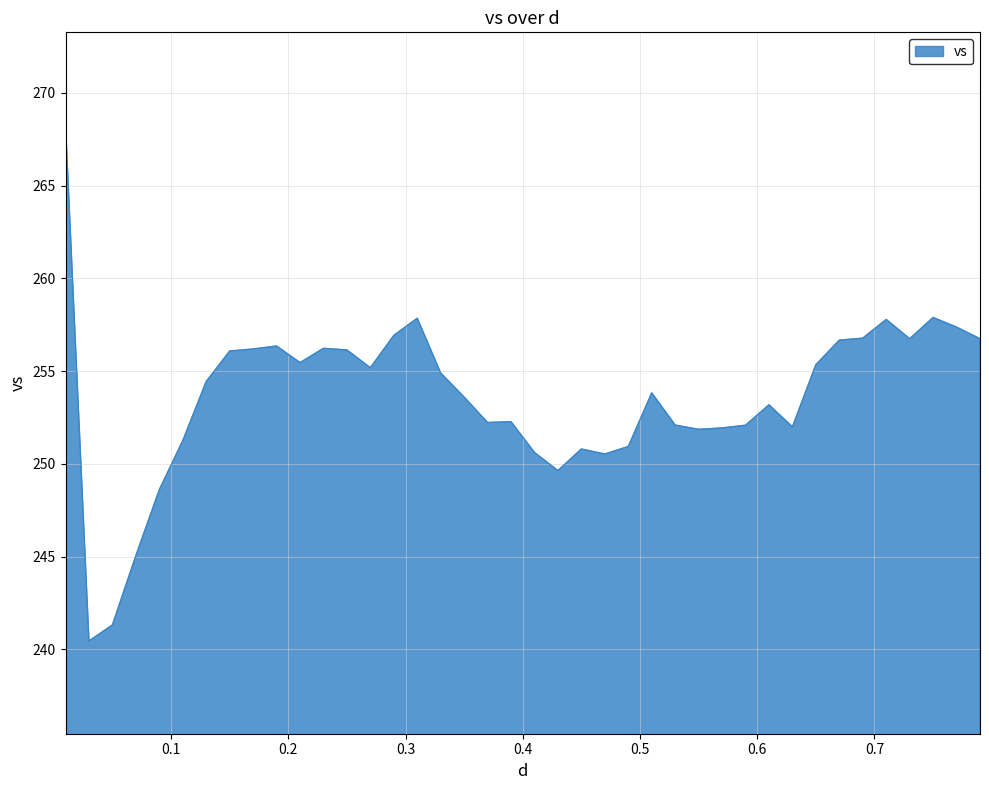

What is the greatest value displayed?

268.3